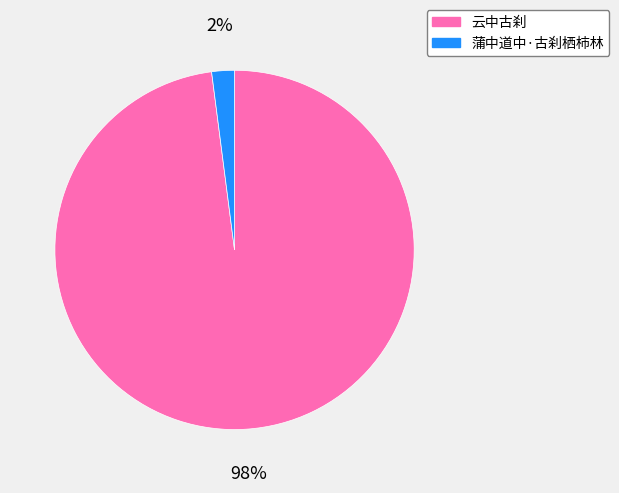

To the nearest percent, what is the difference between the 云中古刹 and 蒲中道中·古刹栖柿林 slice percentages?

96%